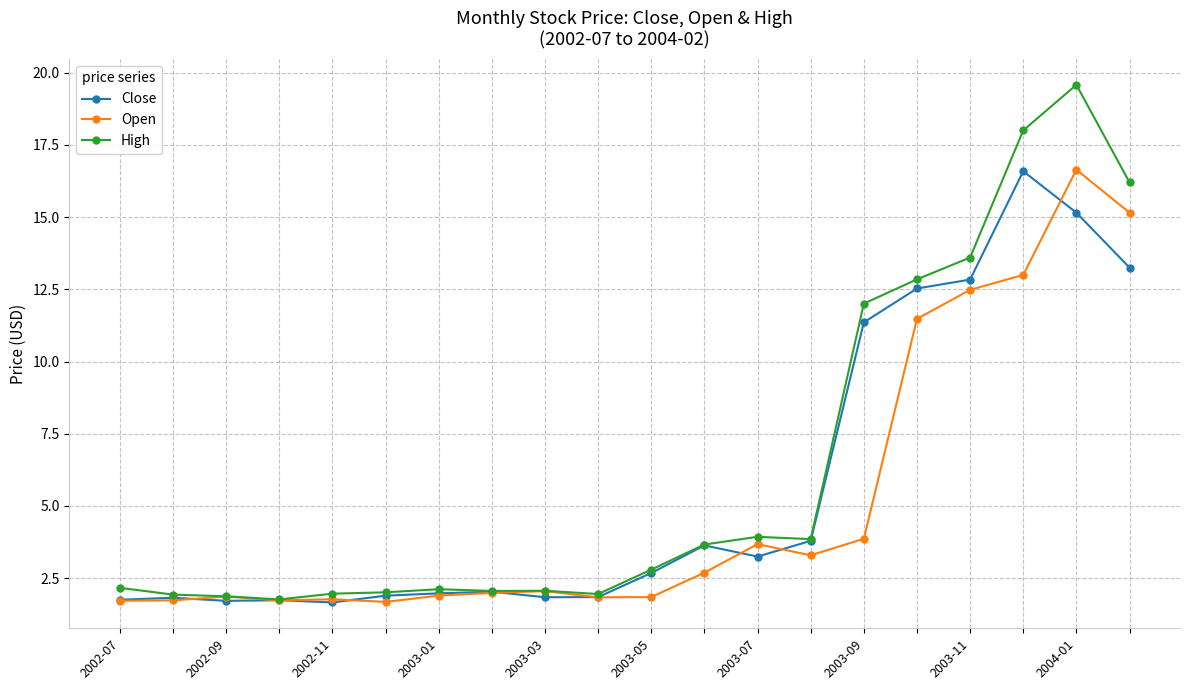

How many lines are shown in the chart?

3